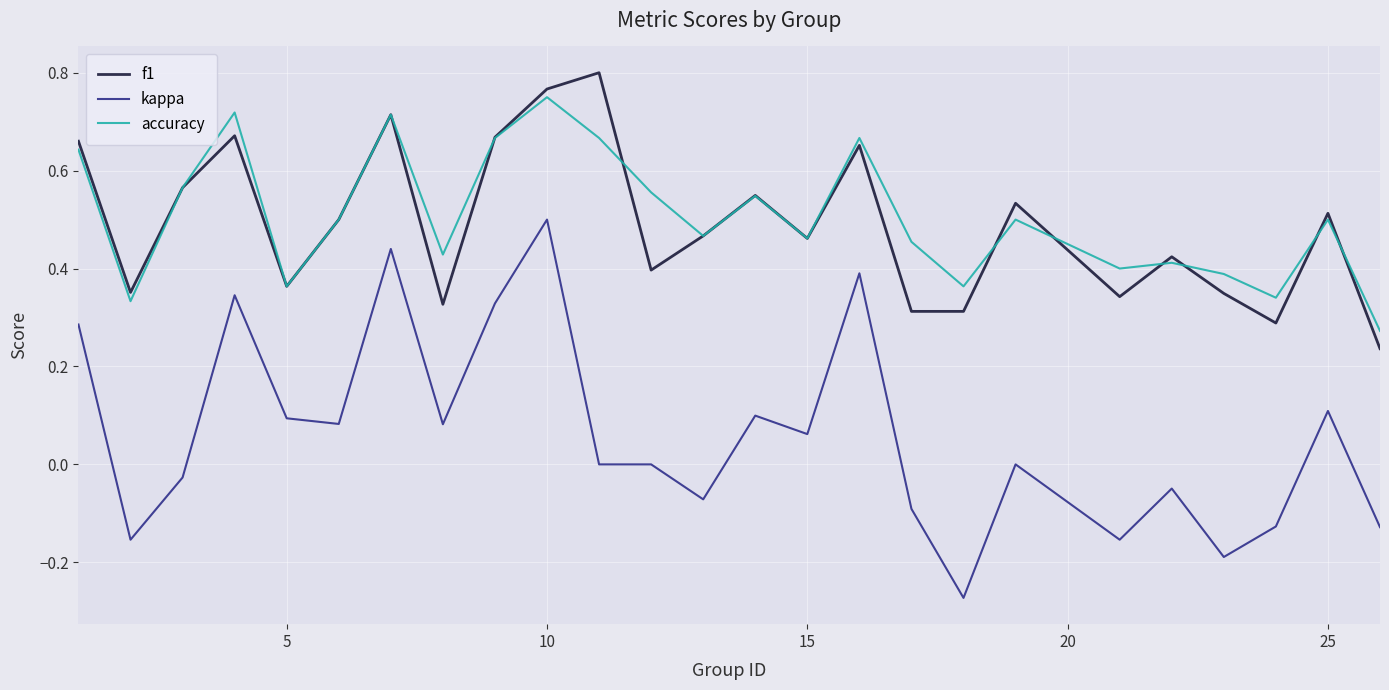

Which series has the largest range (max minus min)?

kappa